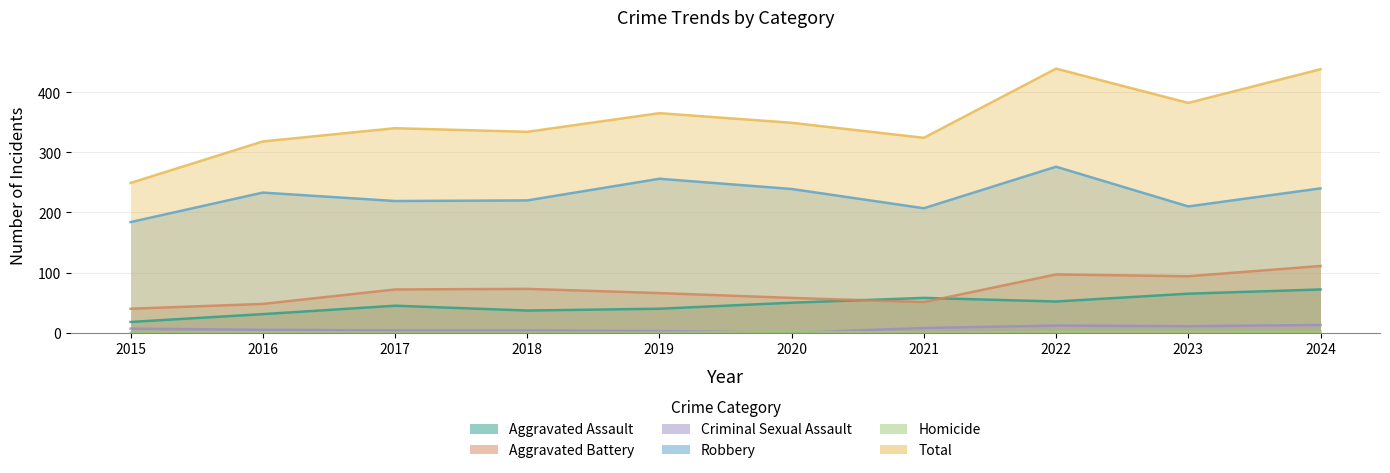

Which category has the highest value across all series?

2022